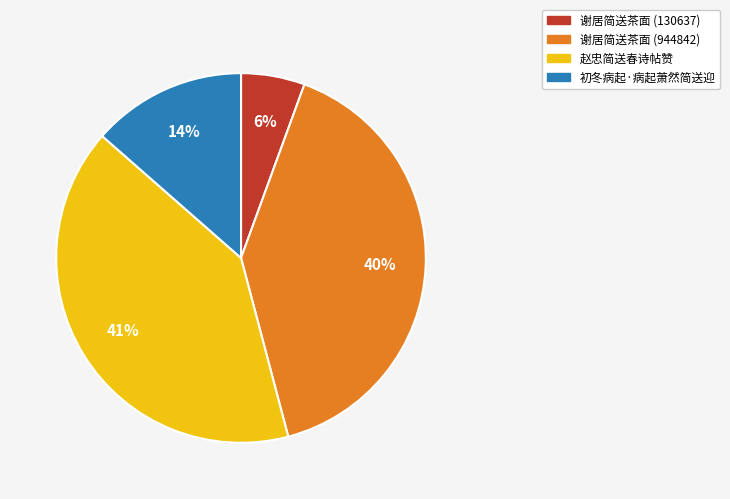

Does any single category account for the majority?

No